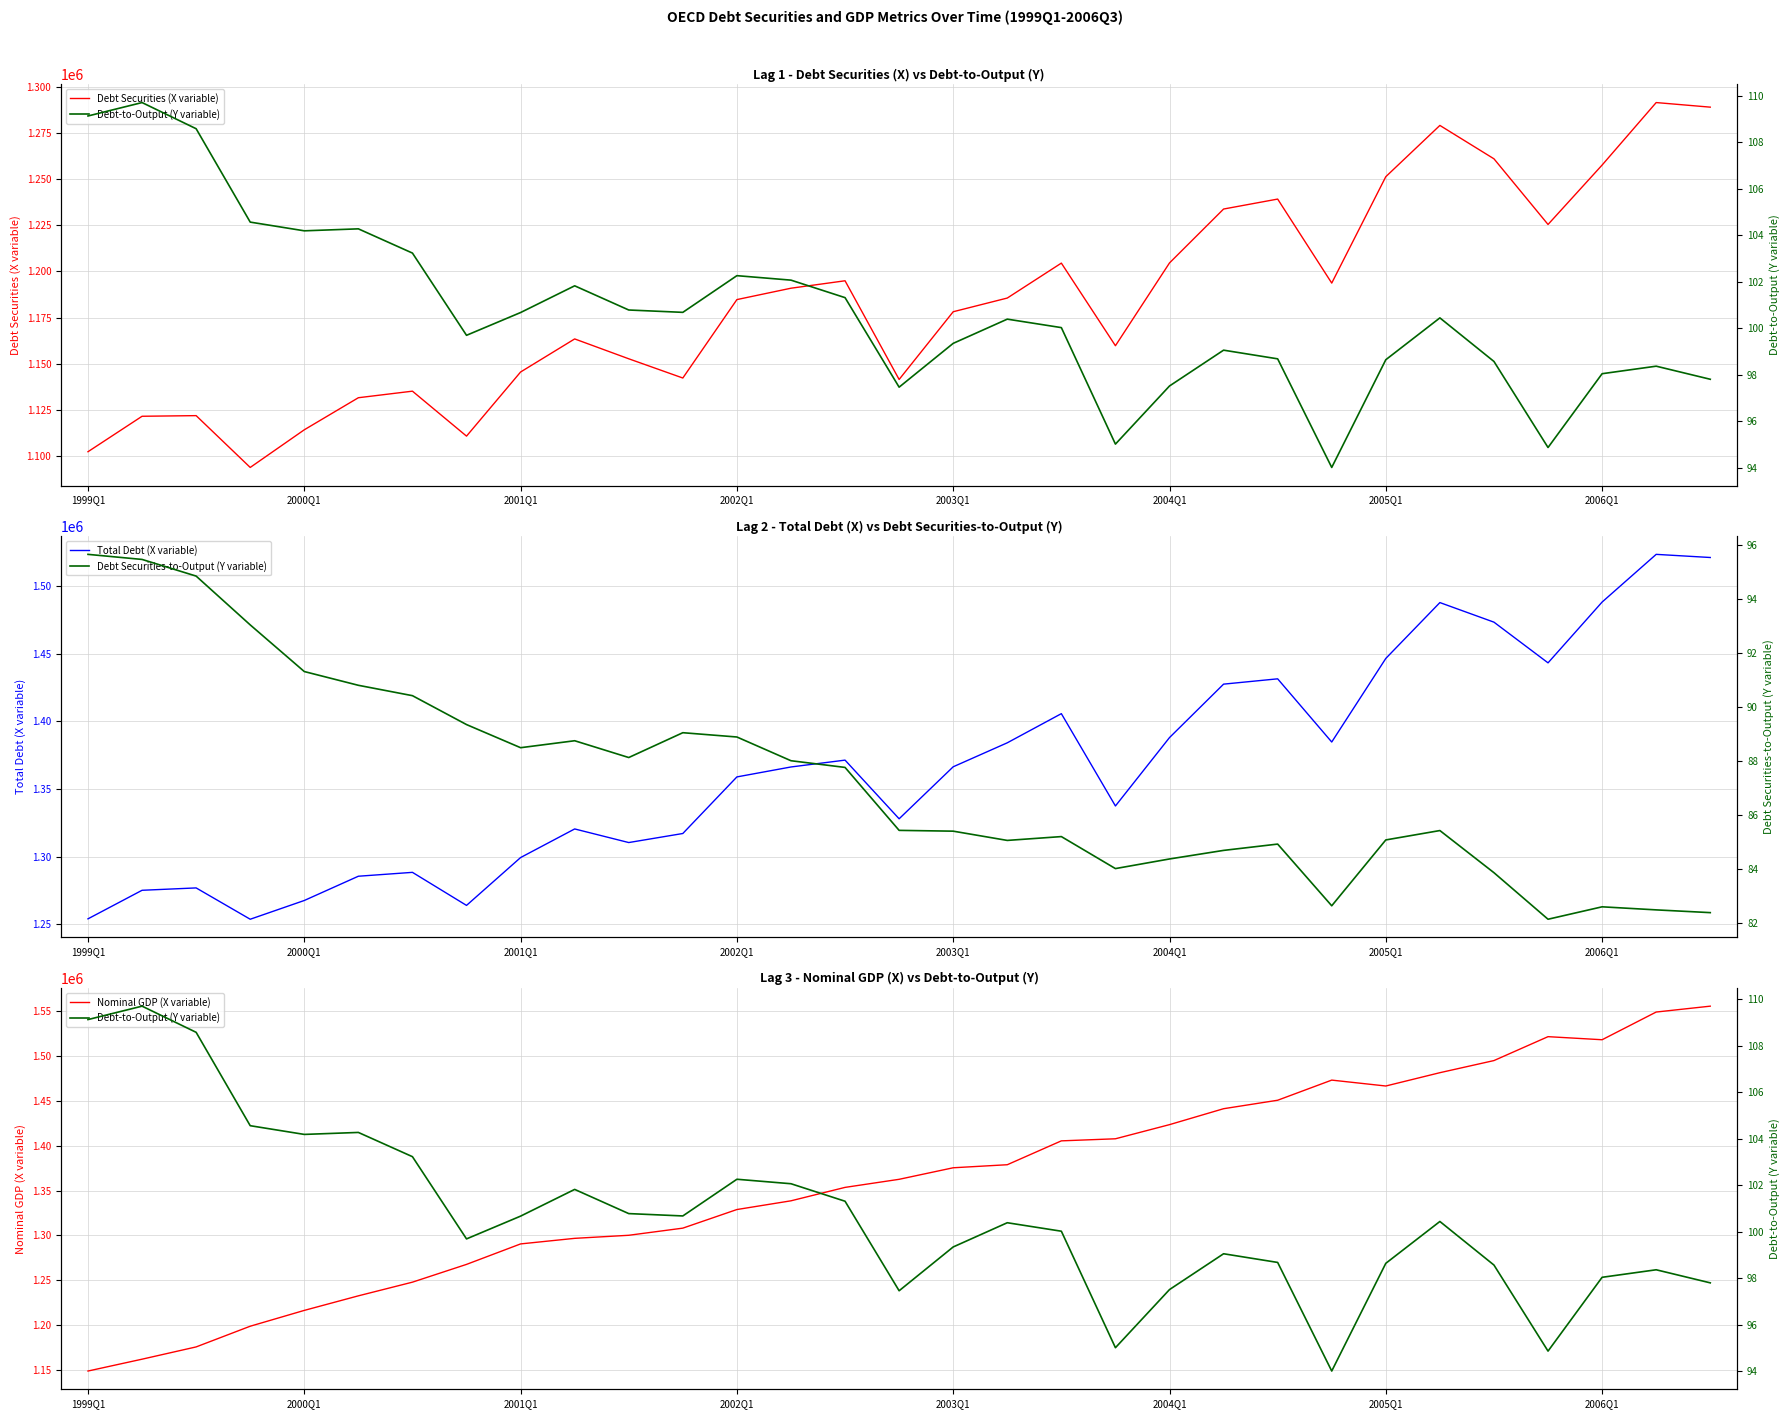

The value of Total Debt (X variable) at 19 is 1337384.7. True or false?

True